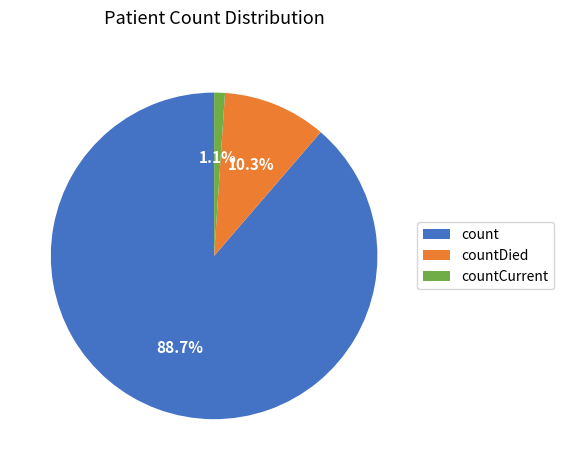

Rank the categories by value from highest to lowest.

count, countDied, countCurrent